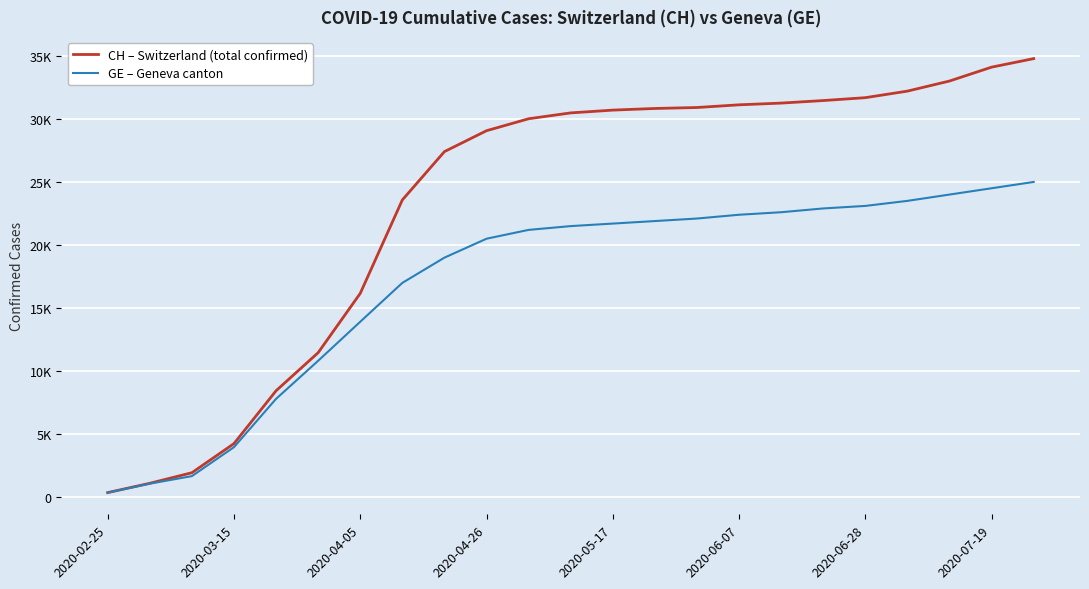

Which series has the largest total across all categories?

CH – Switzerland (total confirmed)